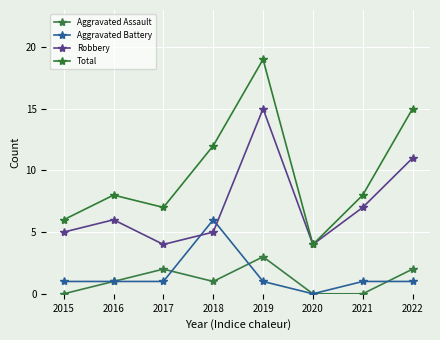

What is the spread (max minus min) of values at 2021?

8